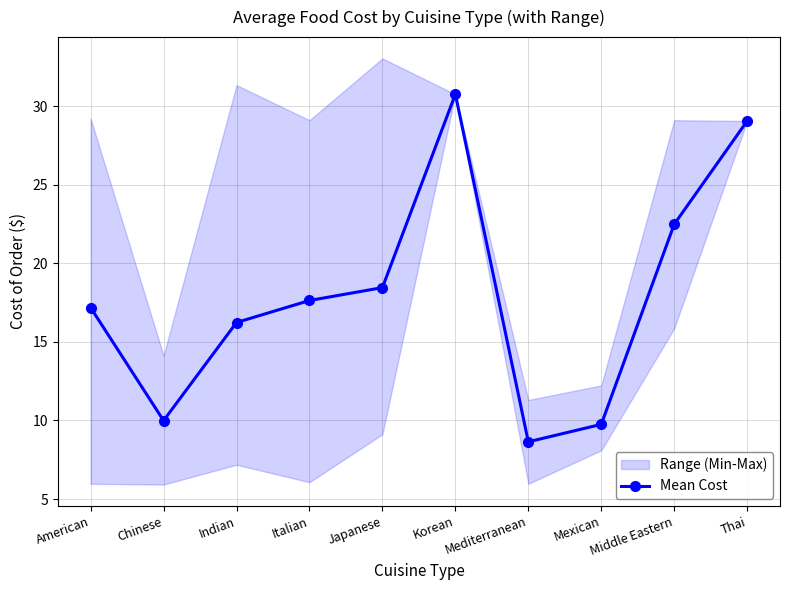

The value of Mean Cost at Japanese is 18.4. True or false?

True